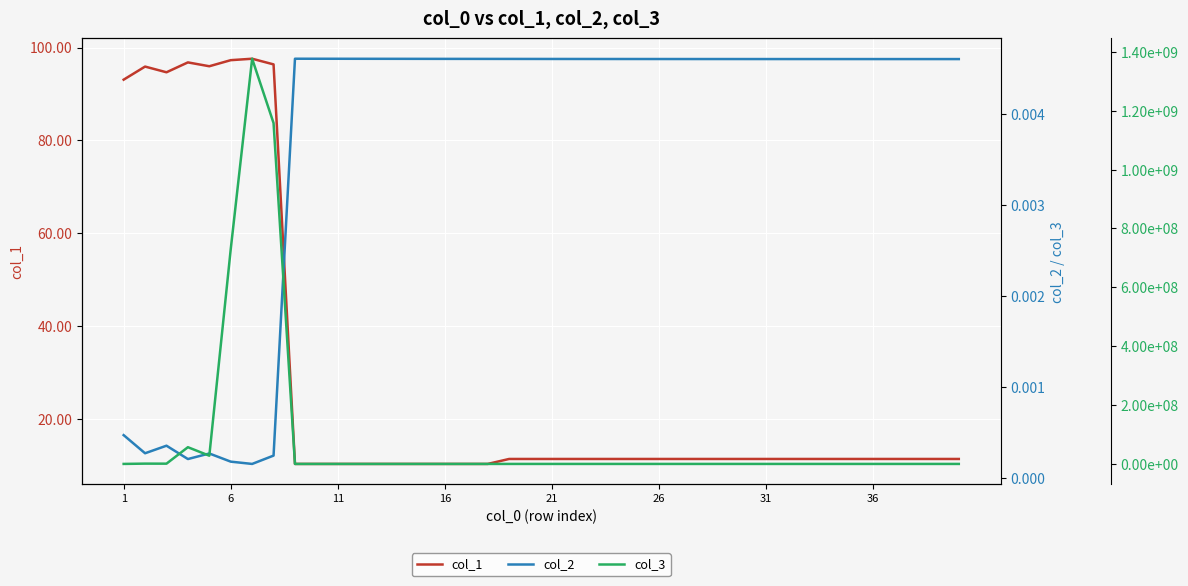

Reading left to right, what are all the values shown in this chart?

col_1: 93.1	95.9	94.7	96.8	96.0	97.3	97.6	96.4	10.3	10.3	10.3	10.3	10.3	10.3	10.3	10.3	10.3	10.3	11.3	11.3	11.3	11.3	11.3	11.3	11.3	11.3	11.3	11.3	11.3	11.3	11.3	11.3	11.3	11.3	11.3	11.3	11.3	11.3	11.3	11.3
col_2: 0.0	0.0	0.0	0.0	0.0	0.0	0.0	0.0	0.0	0.0	0.0	0.0	0.0	0.0	0.0	0.0	0.0	0.0	0.0	0.0	0.0	0.0	0.0	0.0	0.0	0.0	0.0	0.0	0.0	0.0	0.0	0.0	0.0	0.0	0.0	0.0	0.0	0.0	0.0	0.0
col_3: 43307.1	1043186.9	904659.8	56850336.0	28001154.0	729554432.0	1376824448.0	1158257792.0	0.0	0.0	0.0	0.0	0.0	0.0	0.0	0.0	0.0	0.0	0.0	0.0	0.0	0.0	0.0	0.0	0.0	0.0	0.0	0.0	0.0	0.0	0.0	0.0	0.0	0.0	0.0	0.0	0.0	0.0	0.0	0.0